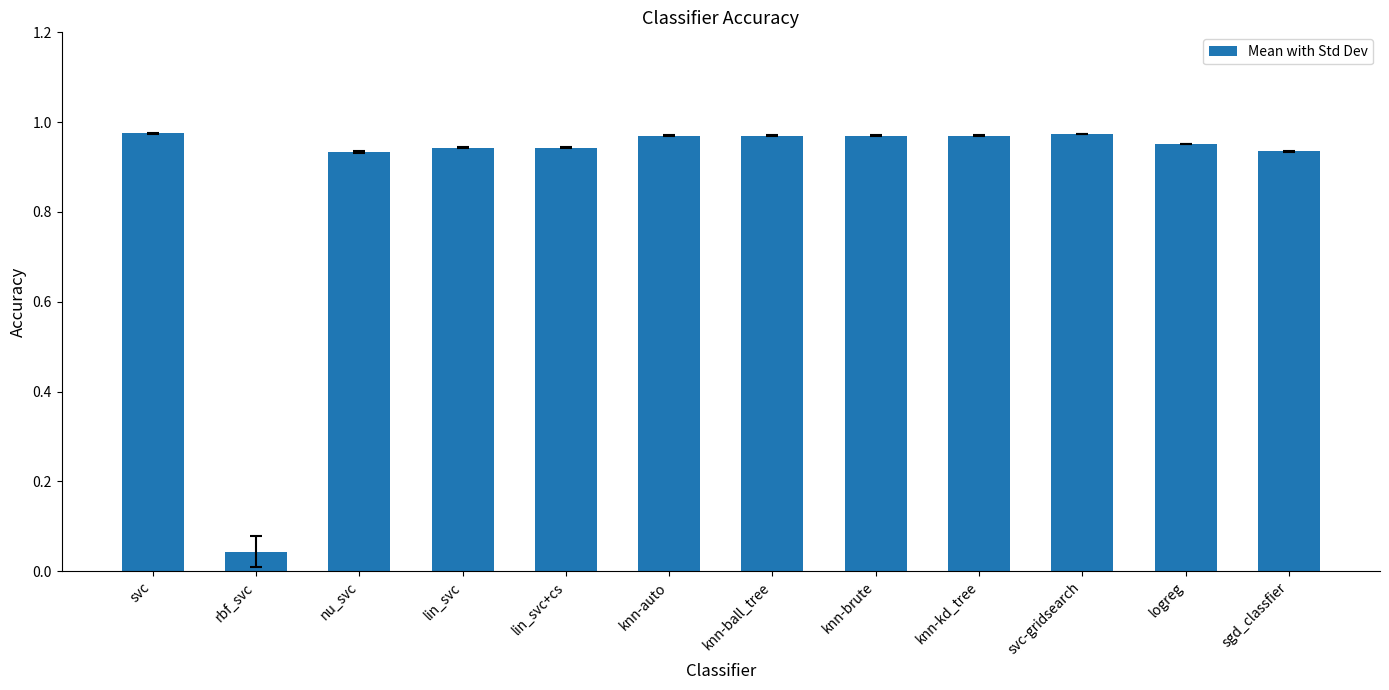

What is the label of the 4th bar from the right?

knn-kd_tree